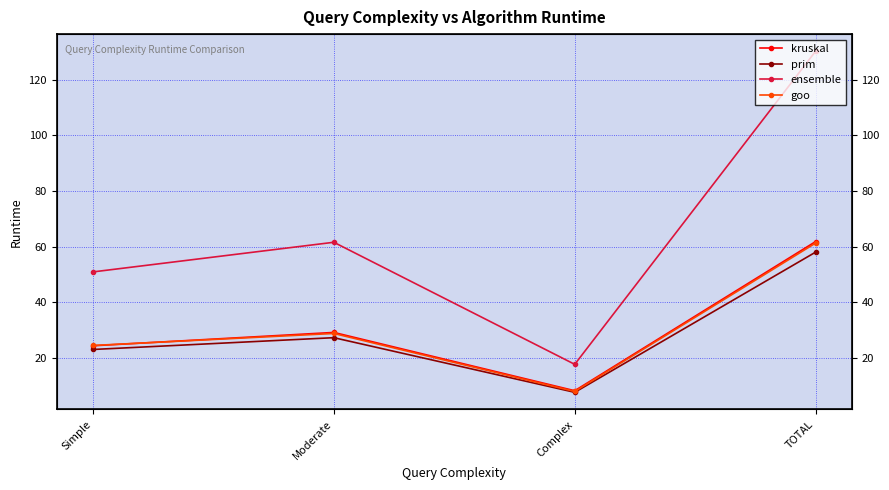

True or false: ensemble has a value of 36.9 at Moderate.

False